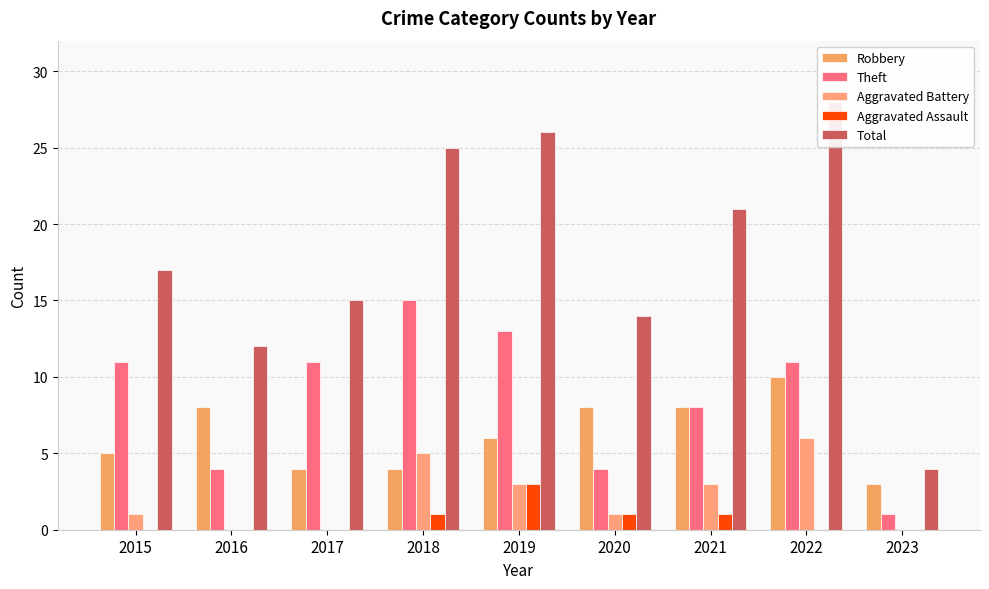

Rank the series by their maximum value, from highest to lowest.

Total, Theft, Robbery, Aggravated Battery, Aggravated Assault